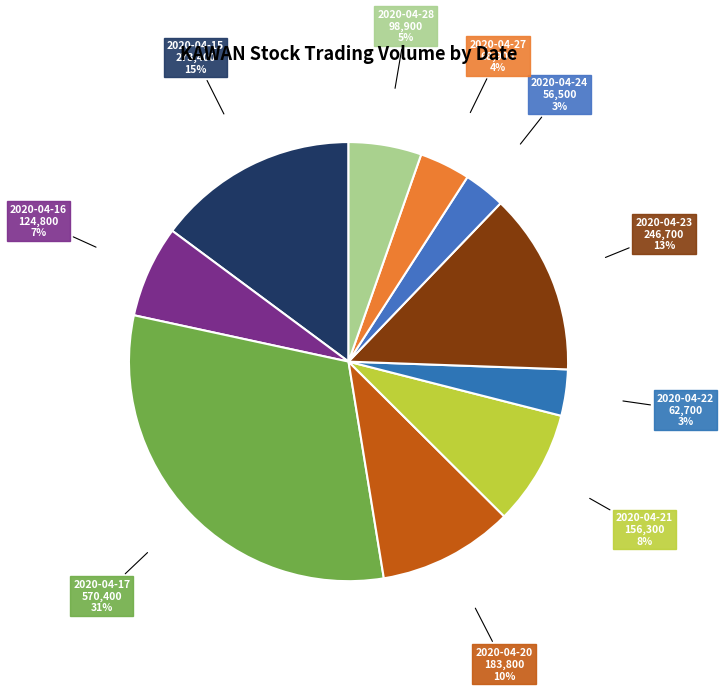

To the nearest percent, what is the difference between the largest and smallest slice percentages?

28%